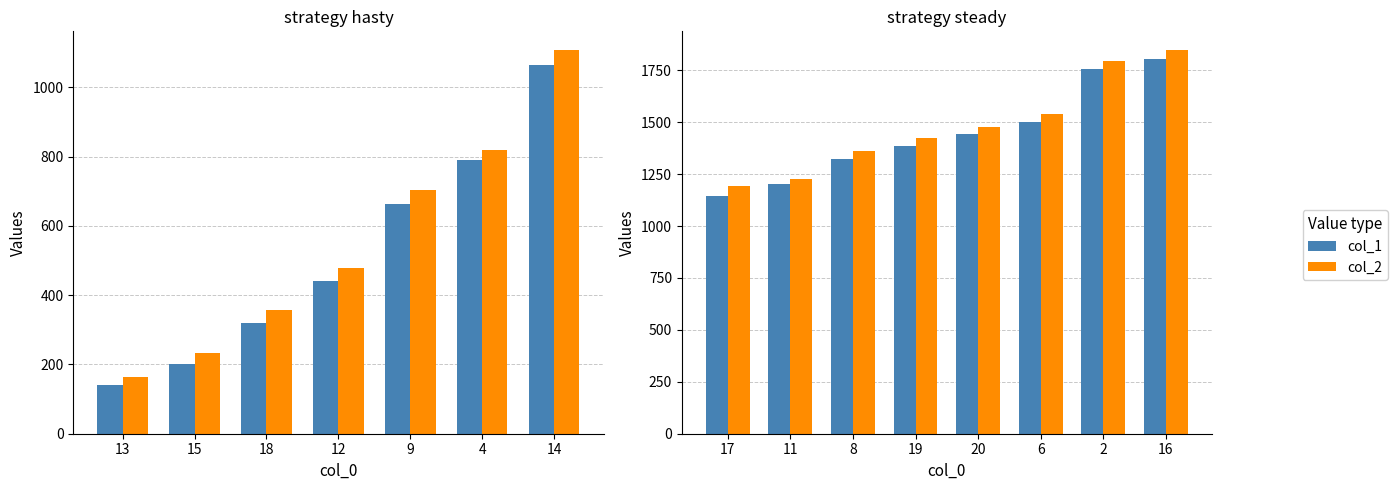

Which series has the widest spread of values?

col_1